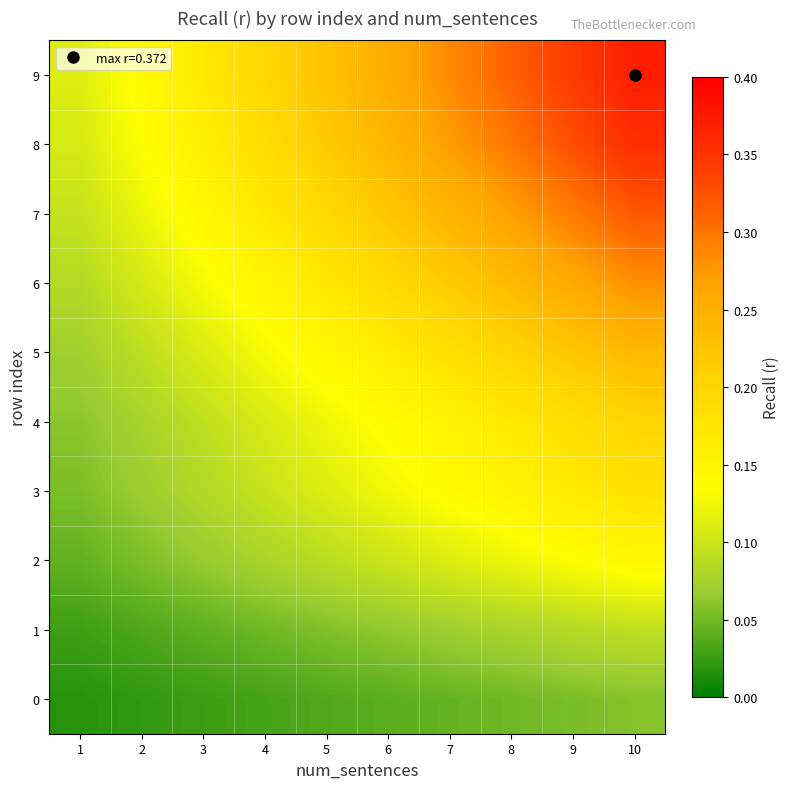

What is the total value across all series at 2?

0.8